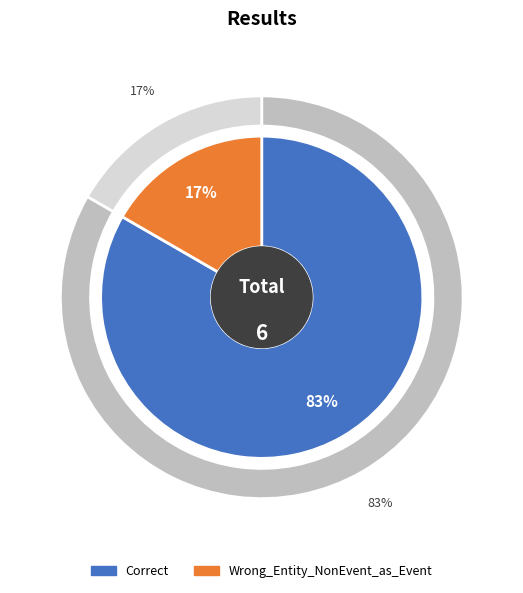

Rank the categories by value from lowest to highest.

Wrong_Entity_NonEvent_as_Event, Correct